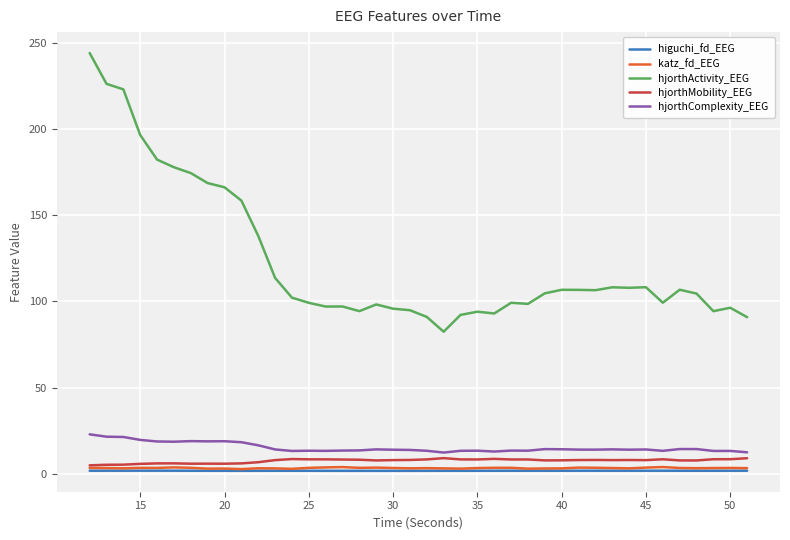

What is the difference between the maximum and second lowest values in the hjorthComplexity_EEG series?

10.4